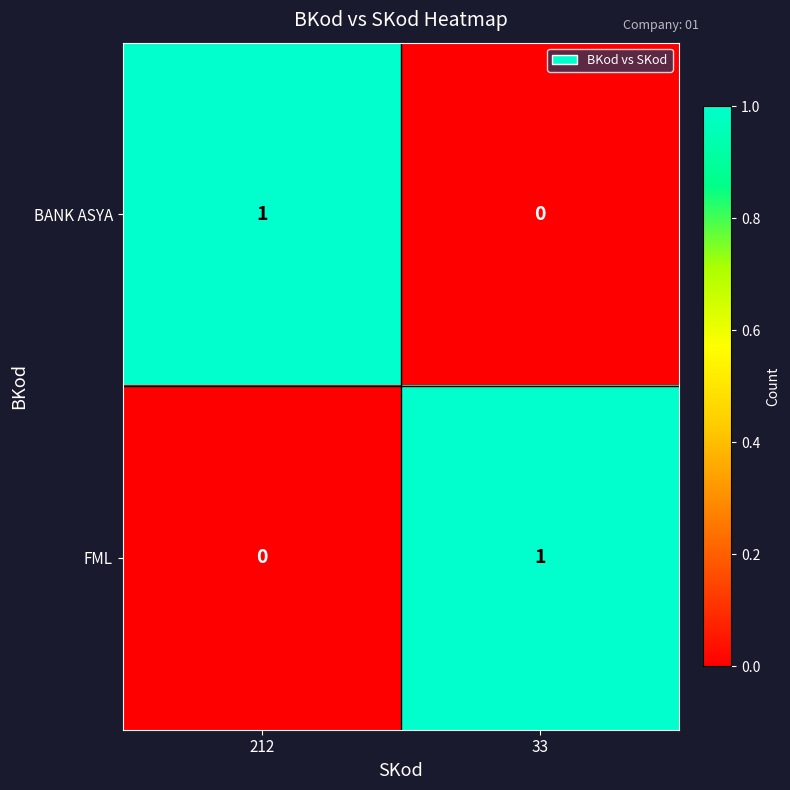

True or false: FML has a value of 1 at 212.

False